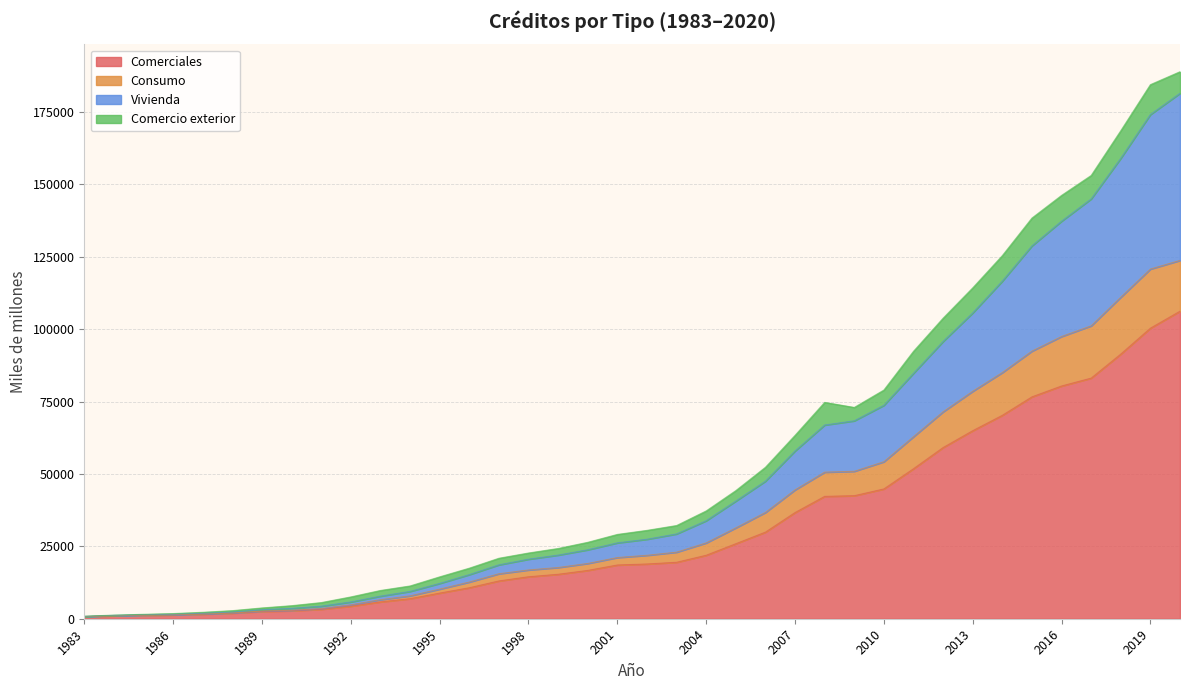

What is the value of the Comerciales point at the 23rd from the left?

25907